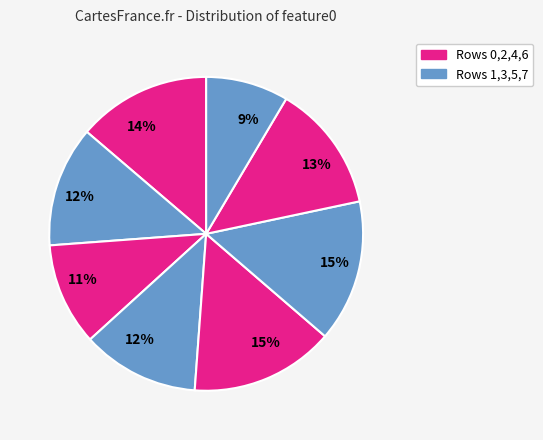

Count the number of slices in the pie.

8